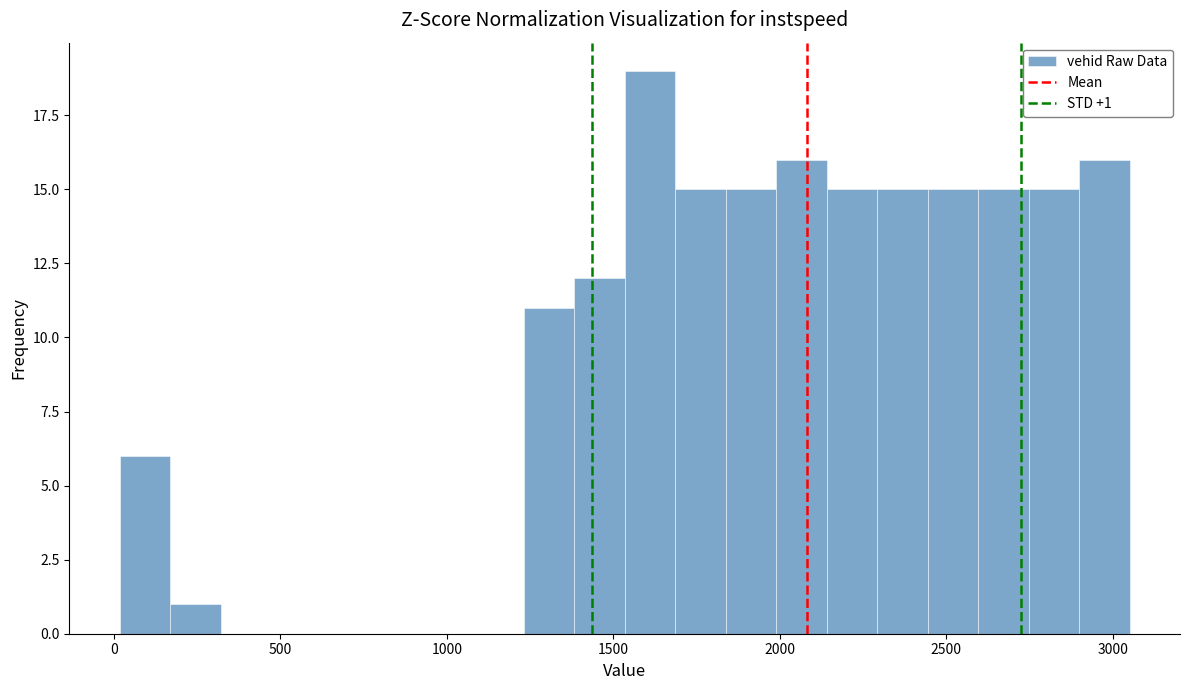

Read against the x-axis, roughly where is the centre of the tallest bar?

1600